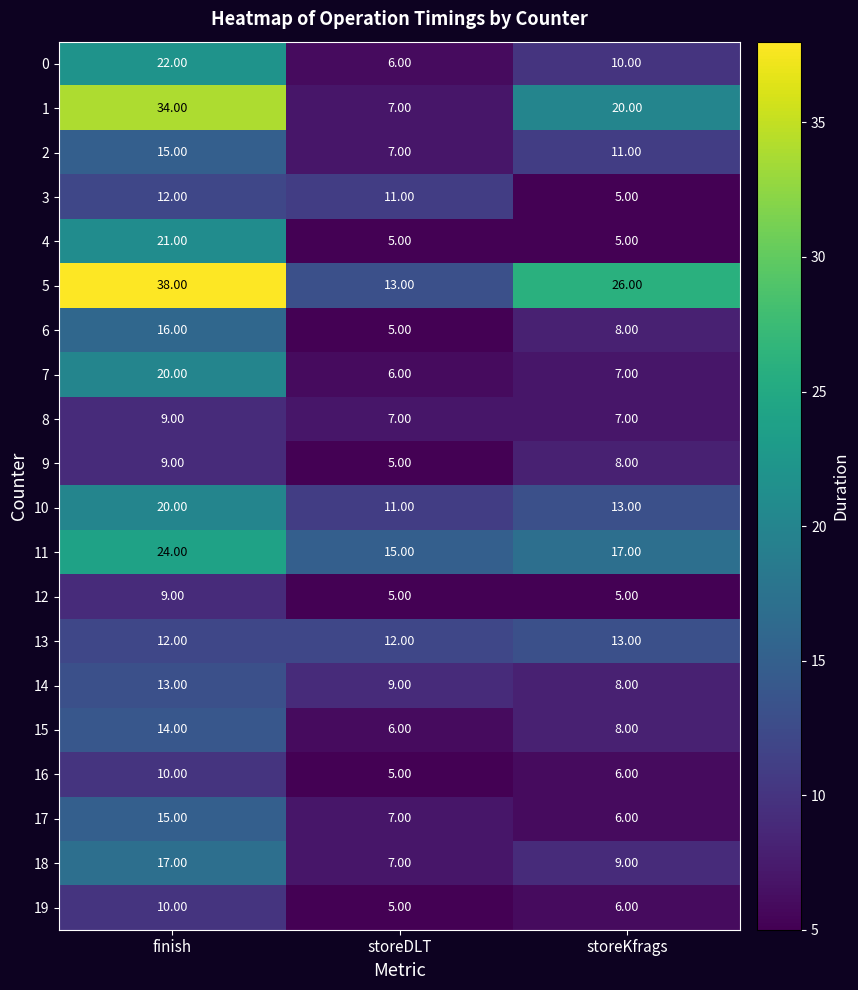

What is the sum of the 16 values at storeDLT and finish?

15